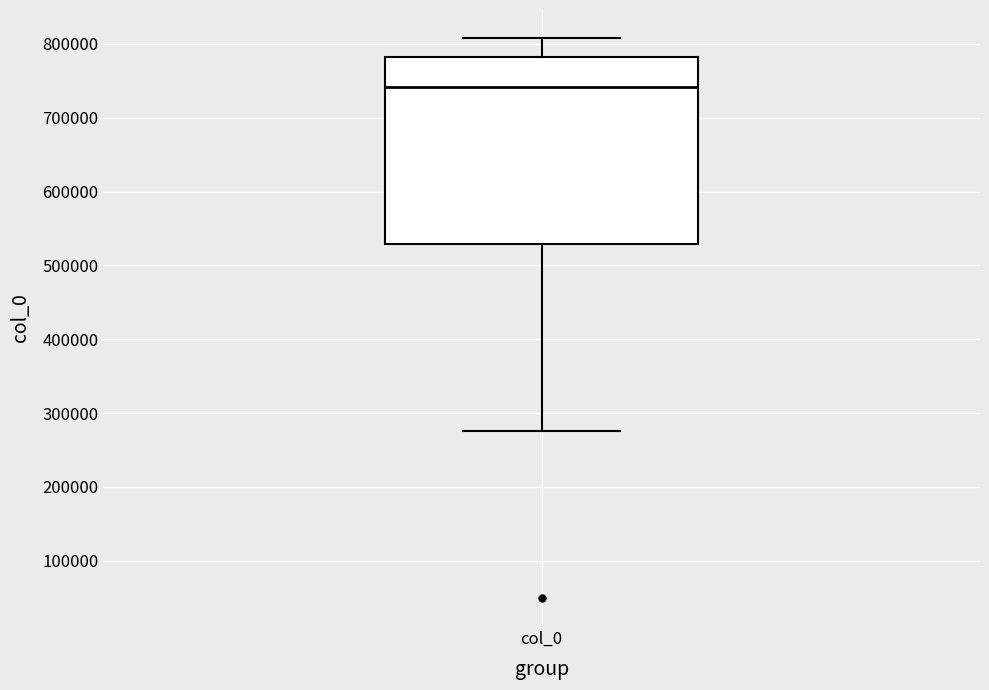

Transcribe this box plot: give where the median line is, the range the box spans, and where the two whiskers end, as read against the y-axis. The values are not printed on the chart, so give them approximately, as read against the axis.

median 740000, box 530000 to 780000, whiskers 280000 to 810000